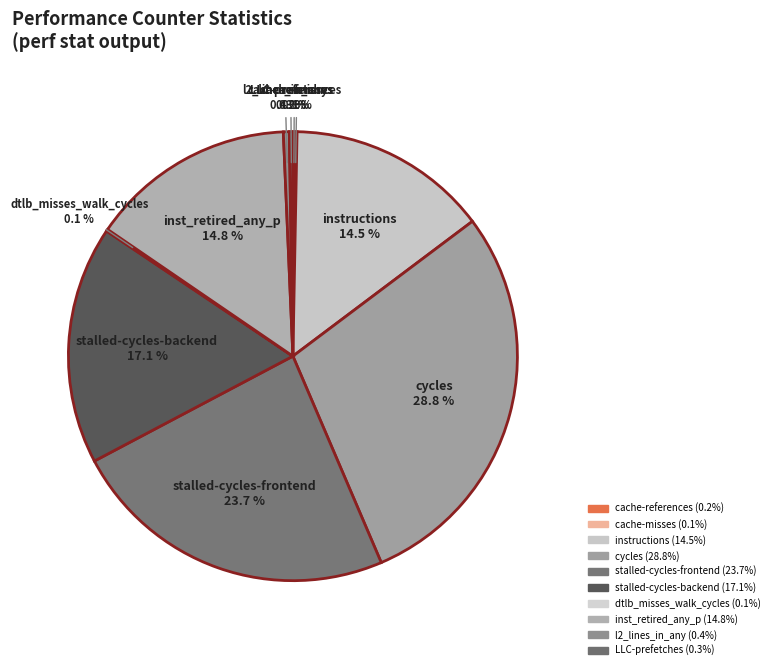

Rank the categories by value from lowest to highest.

cache-misses, dtlb_misses_walk_cycles, cache-references, LLC-prefetches, l2_lines_in_any, instructions, inst_retired_any_p, stalled-cycles-backend, stalled-cycles-frontend, cycles